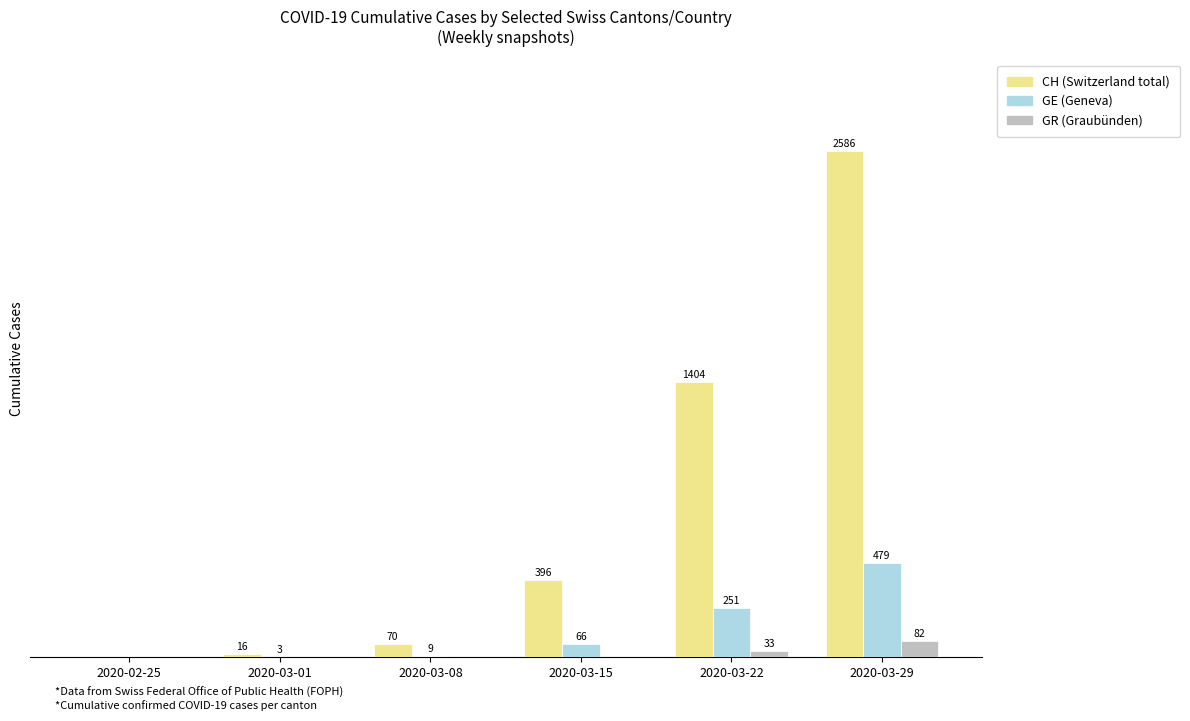

At which category is the sum across all series the highest?

2020-03-29